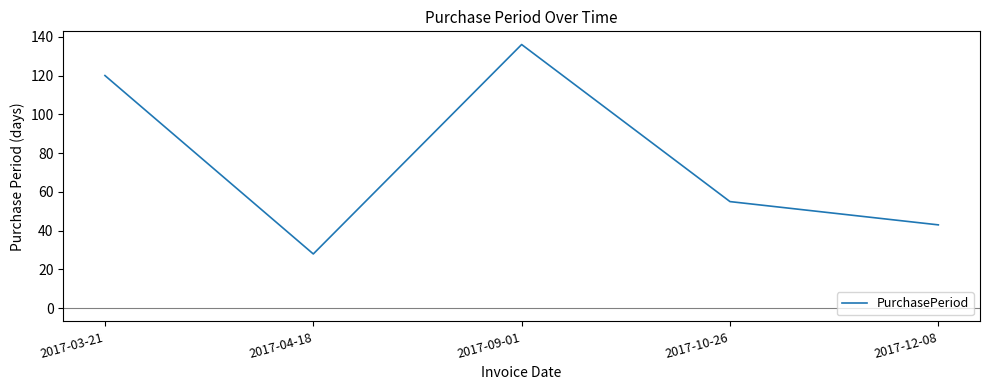

What value does the data have at 2017-12-08, to the nearest 10?

40